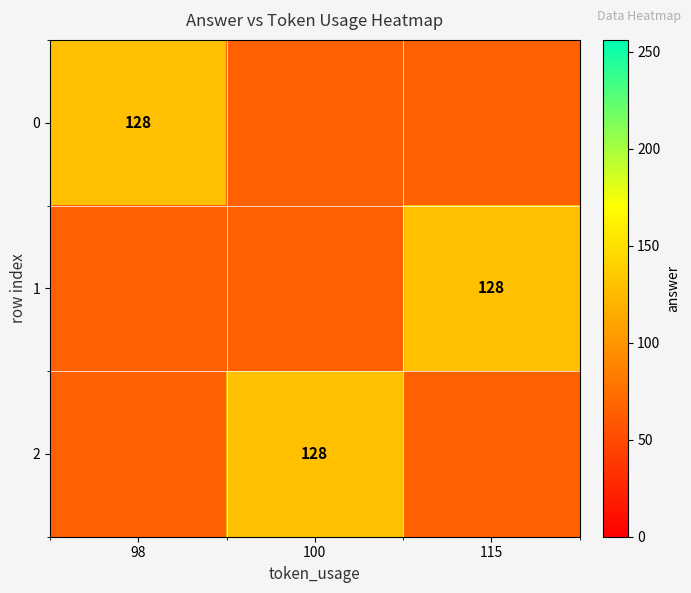

True or false: 2 has a value of 128 at 100.

True